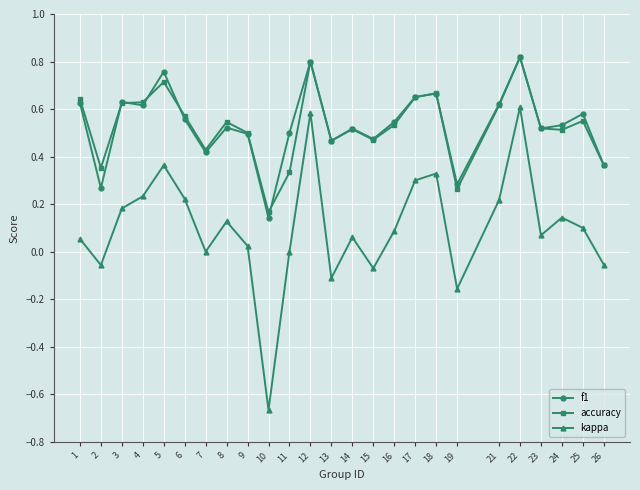

Is it true that accuracy equals 0.1 at 10?

False